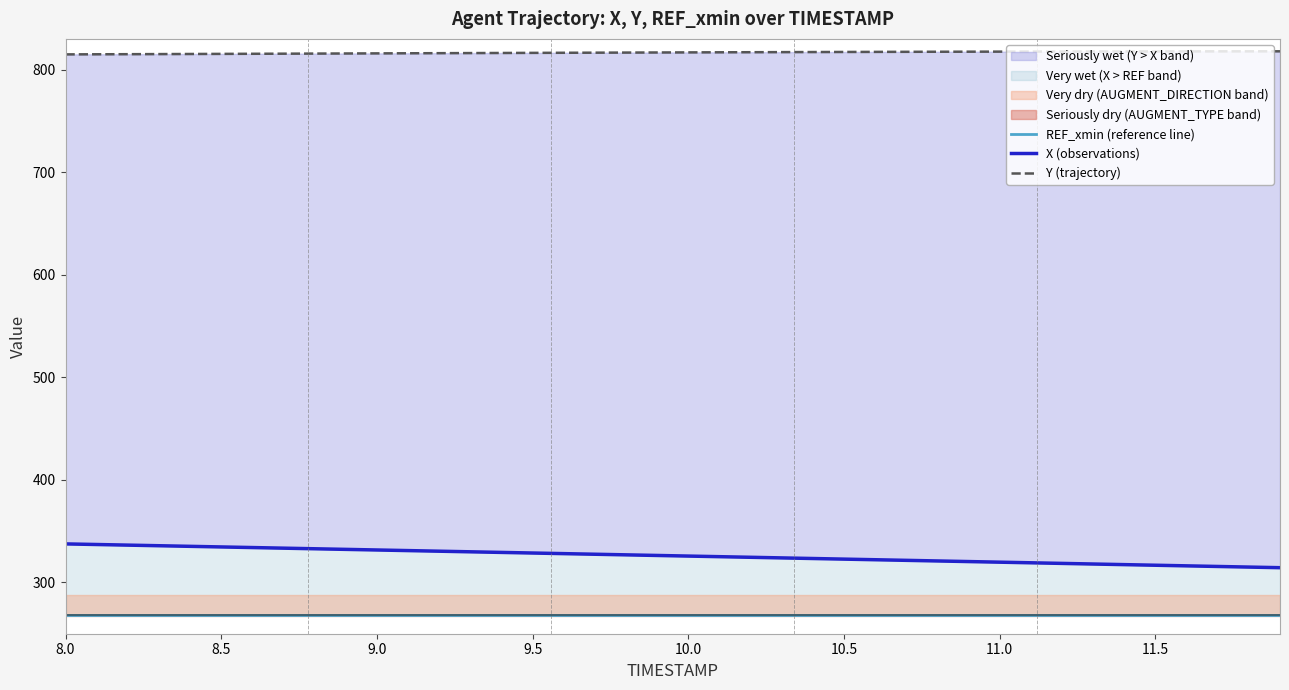

How many lines are shown in the chart?

3